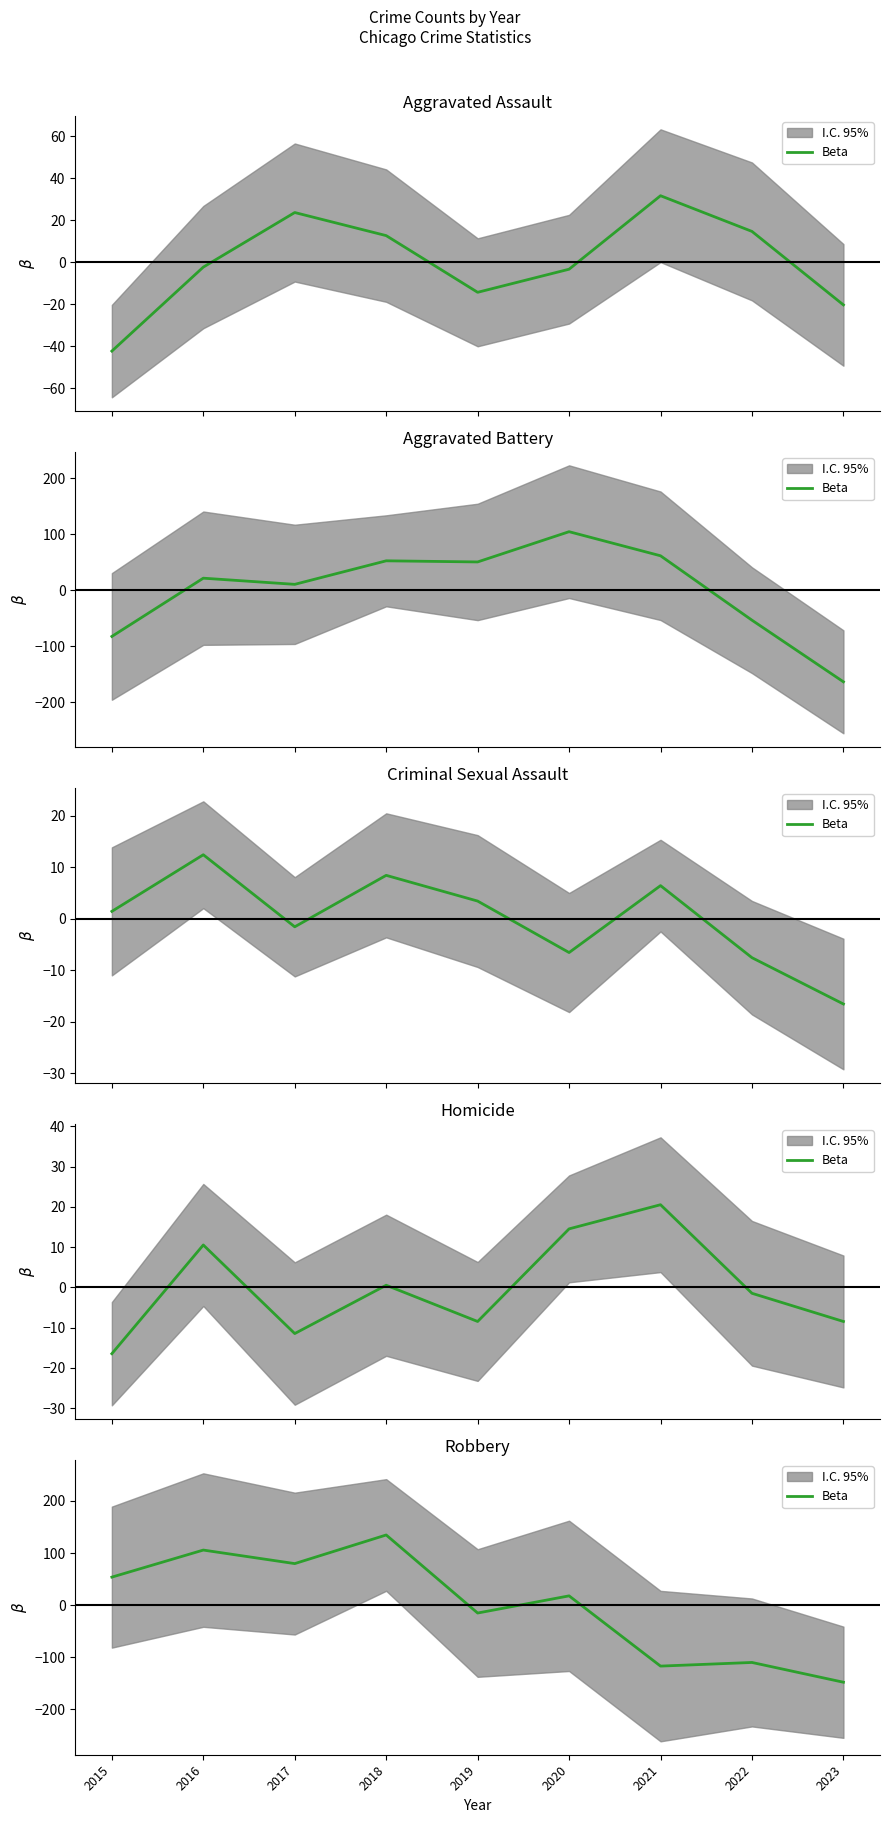

Rank the categories by value from lowest to highest.

2023, 2021, 2022, 2019, 2020, 2015, 2017, 2016, 2018